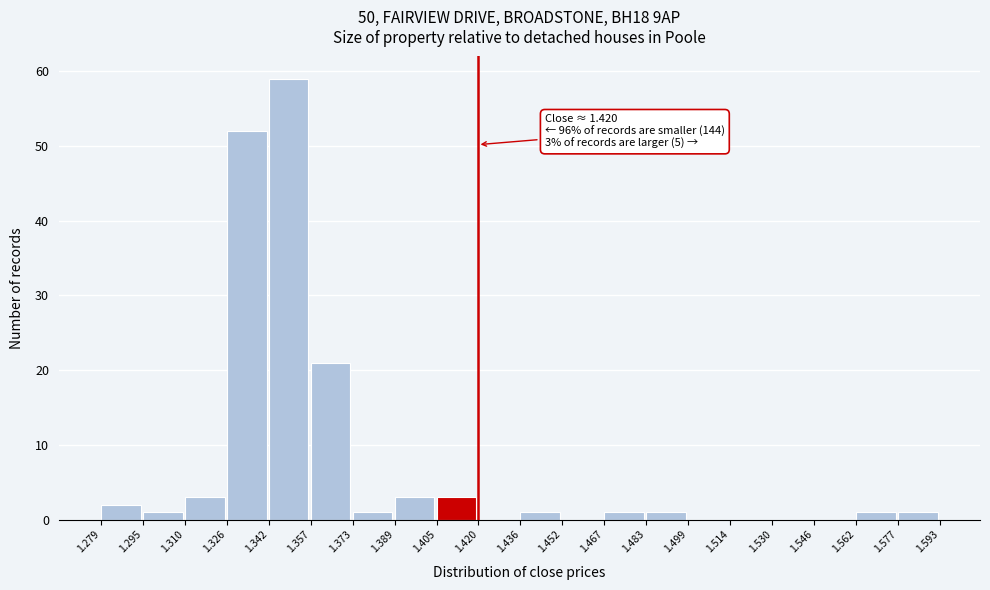

Which range on the x-axis has the tallest bar?

1.342 to 1.357